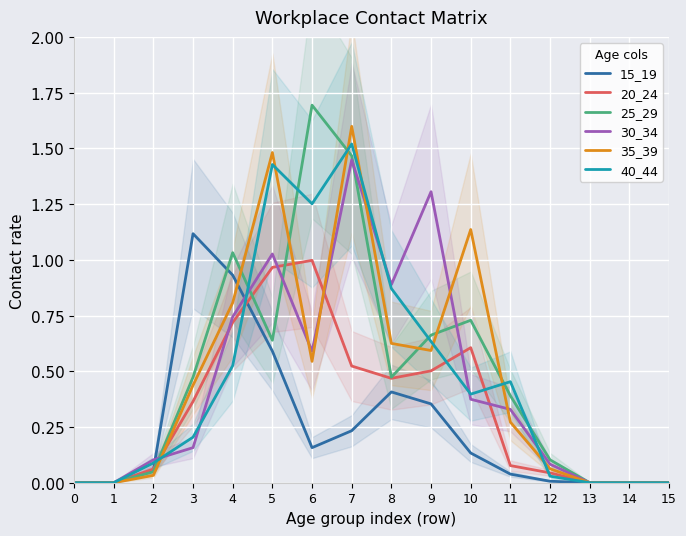

Reading right to left, what are all the values shown in this chart?

15_19: 0.0	0.0	0.0	0.0	0.0	0.1	0.4	0.4	0.2	0.2	0.6	0.9	1.1	0.1	0.0	0.0
20_24: 0.0	0.0	0.0	0.0	0.1	0.6	0.5	0.5	0.5	1.0	1.0	0.7	0.4	0.1	0.0	0.0
25_29: 0.0	0.0	0.0	0.1	0.4	0.7	0.7	0.5	1.5	1.7	0.6	1.0	0.5	0.0	0.0	0.0
30_34: 0.0	0.0	0.0	0.1	0.3	0.4	1.3	0.9	1.4	0.6	1.0	0.7	0.2	0.1	0.0	0.0
35_39: 0.0	0.0	0.0	0.1	0.3	1.1	0.6	0.6	1.6	0.5	1.5	0.8	0.4	0.0	0.0	0.0
40_44: 0.0	0.0	0.0	0.0	0.5	0.4	0.6	0.9	1.5	1.3	1.4	0.5	0.2	0.1	0.0	0.0